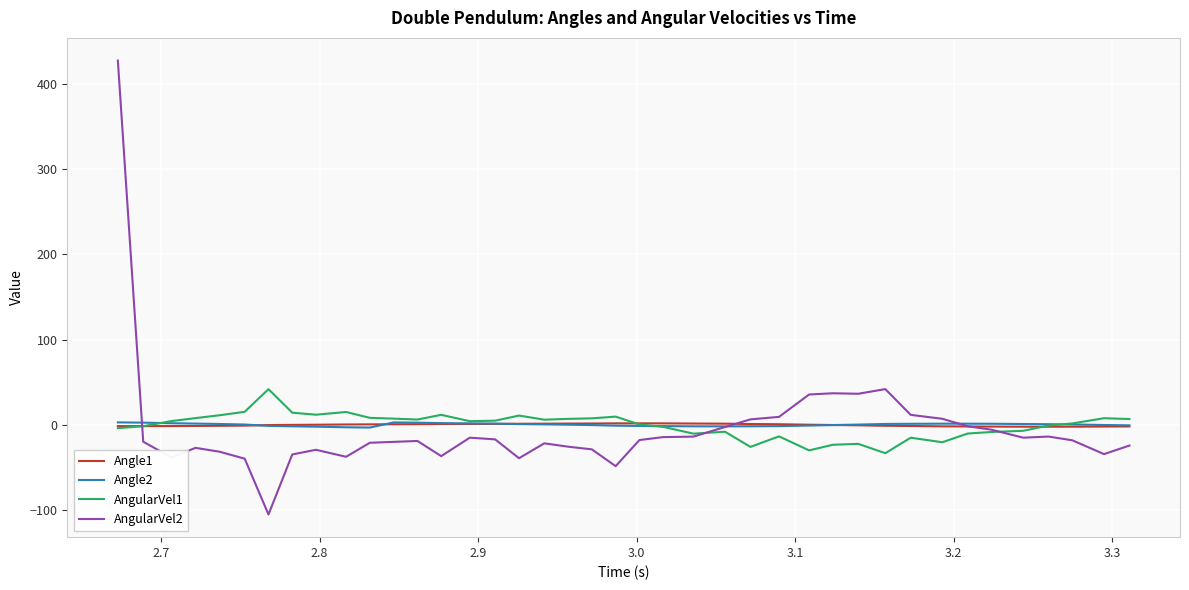

Which series has the widest spread of values?

AngularVel2